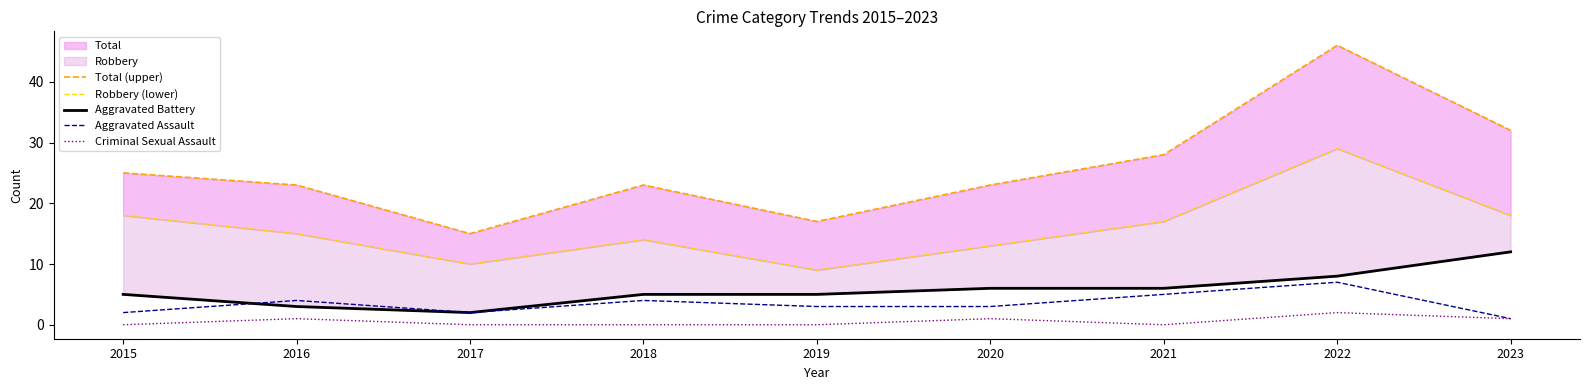

True or false: Robbery (lower) has more than 1 points higher than both neighbors.

True